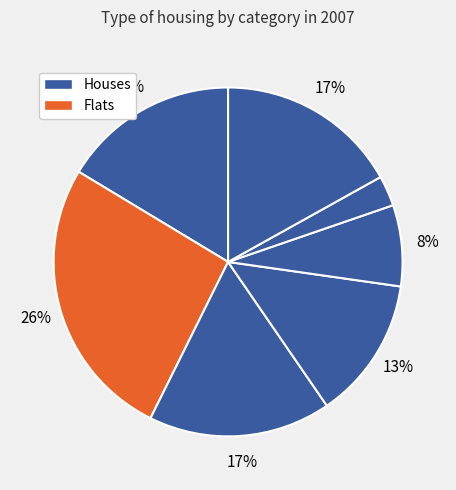

How many segments does this pie chart have?

7